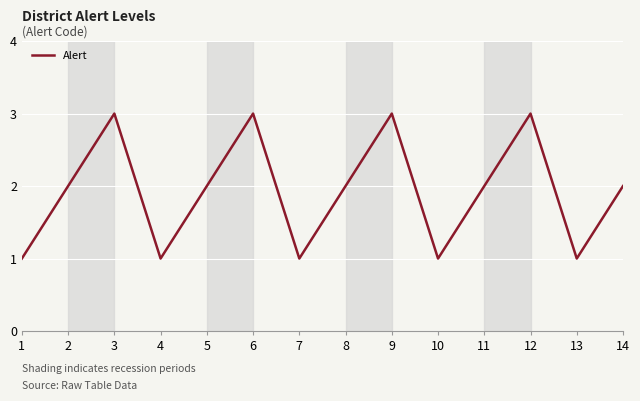

What is the difference between the values at 14 and 6?

1